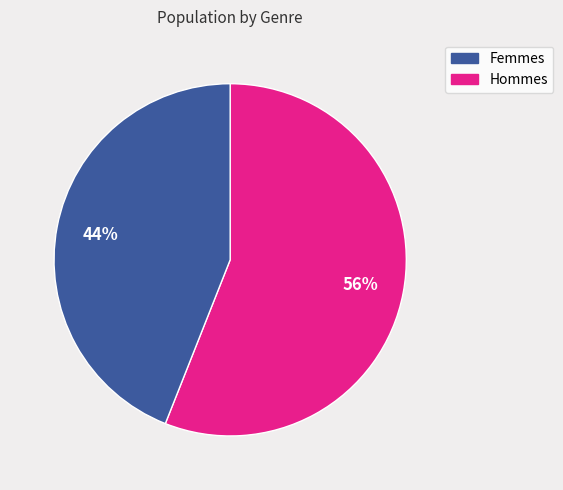

Does any single category account for the majority?

Yes